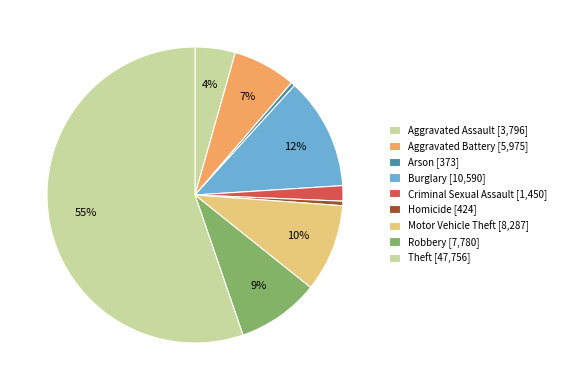

What is the largest slice in the pie chart?

Theft